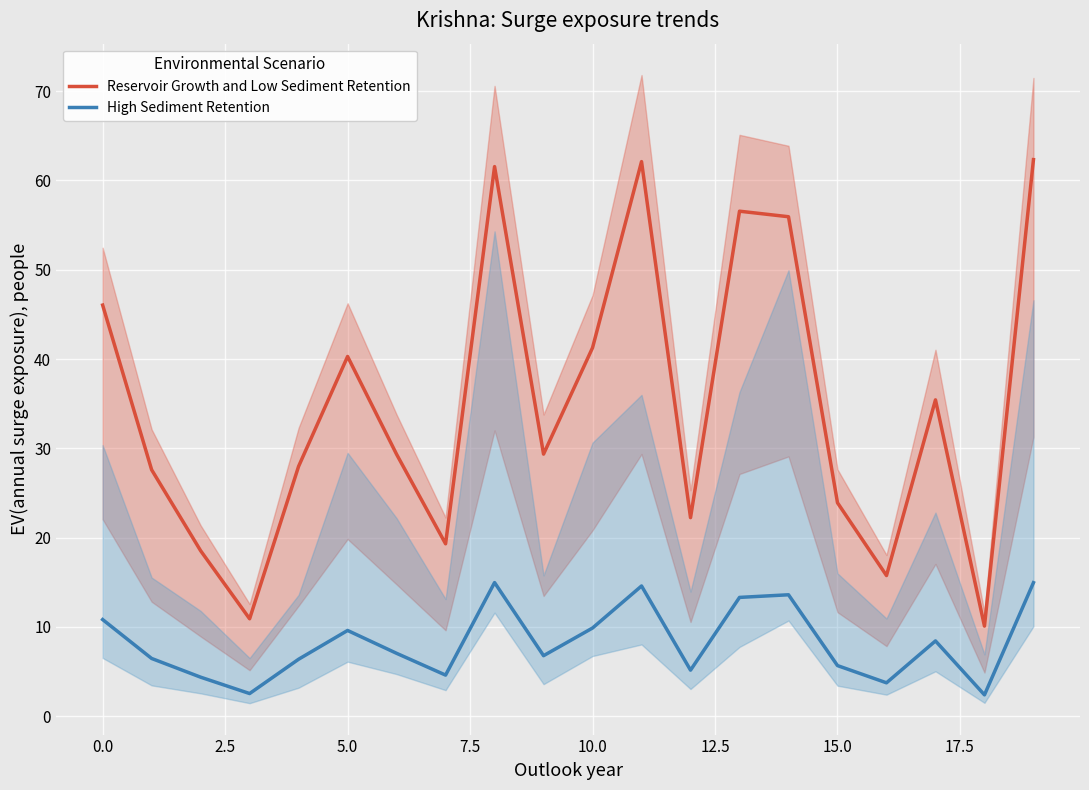

True or false: Reservoir Growth and Low Sediment Retention and High Sediment Retention intersect in this chart.

False